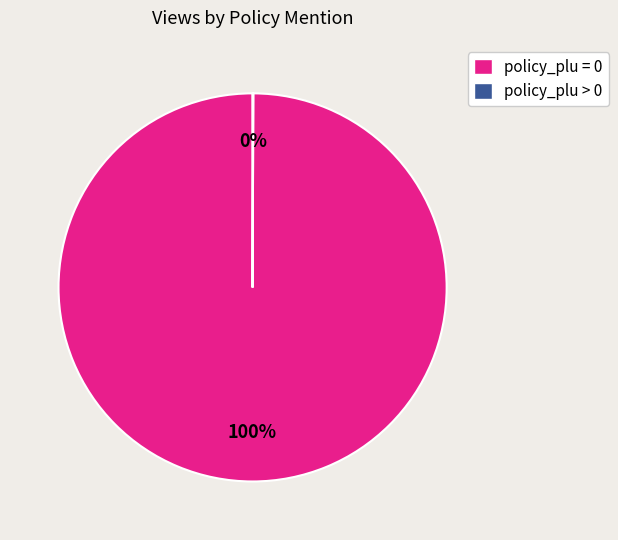

To the nearest percent, what is the difference between the largest and smallest slice percentages?

100%